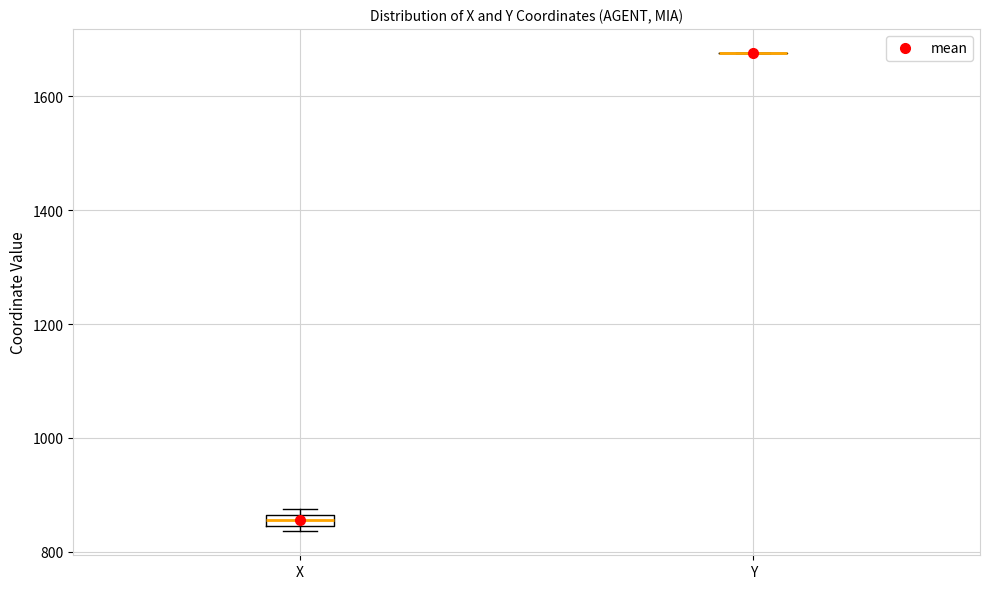

Where is the upper edge of the box for X on the y-axis? The values are not printed on the chart, so give them approximately, as read against the axis.

860